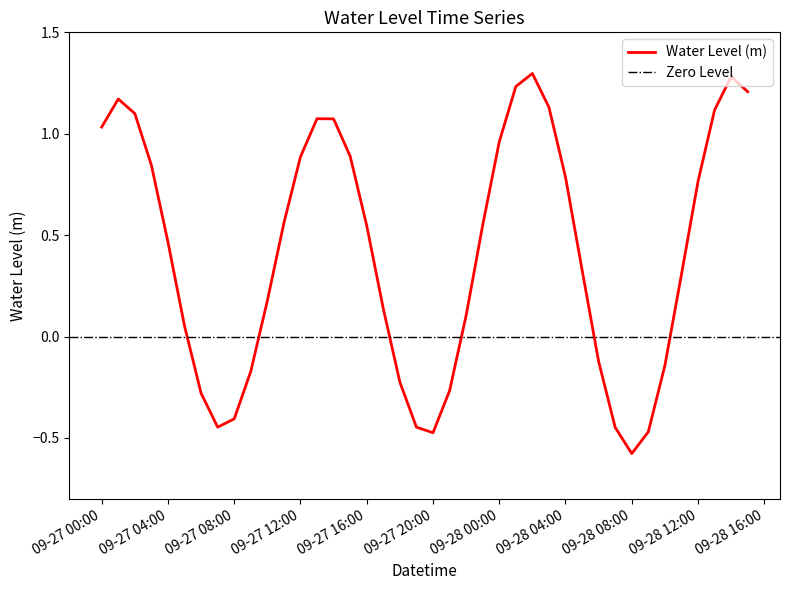

What is the maximum value for Water Level (m)?

1.3